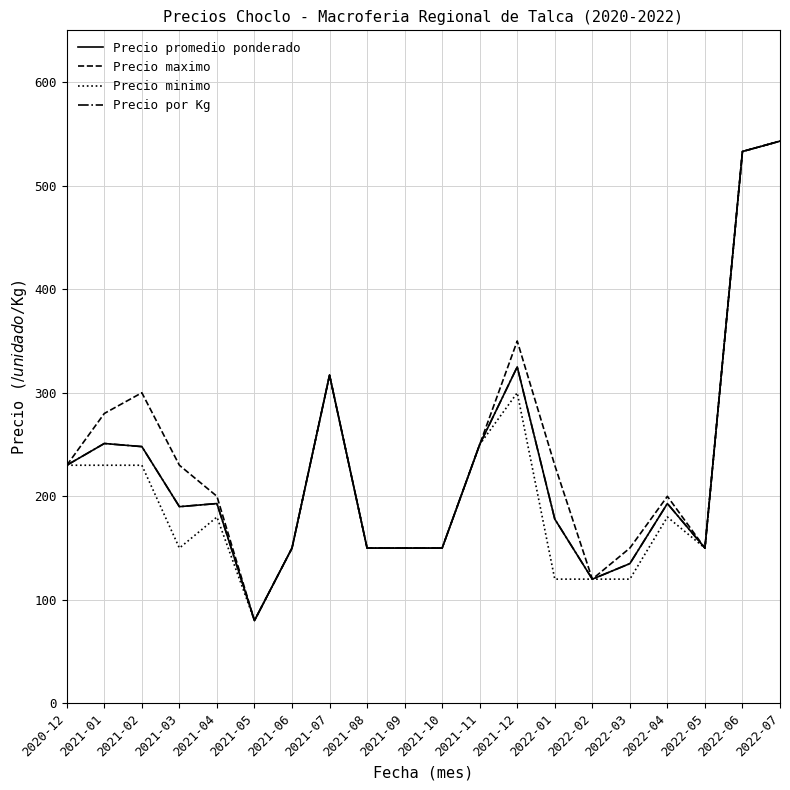

What is the spread (max minus min) of values at 2022-04?

20